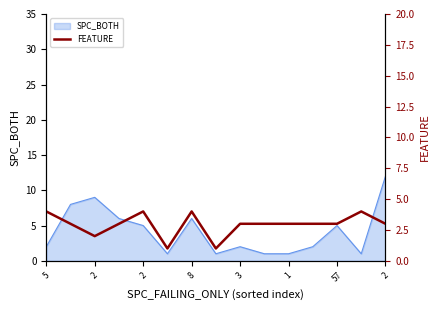

The chart shows a value of 5 at 2. True or false?

False